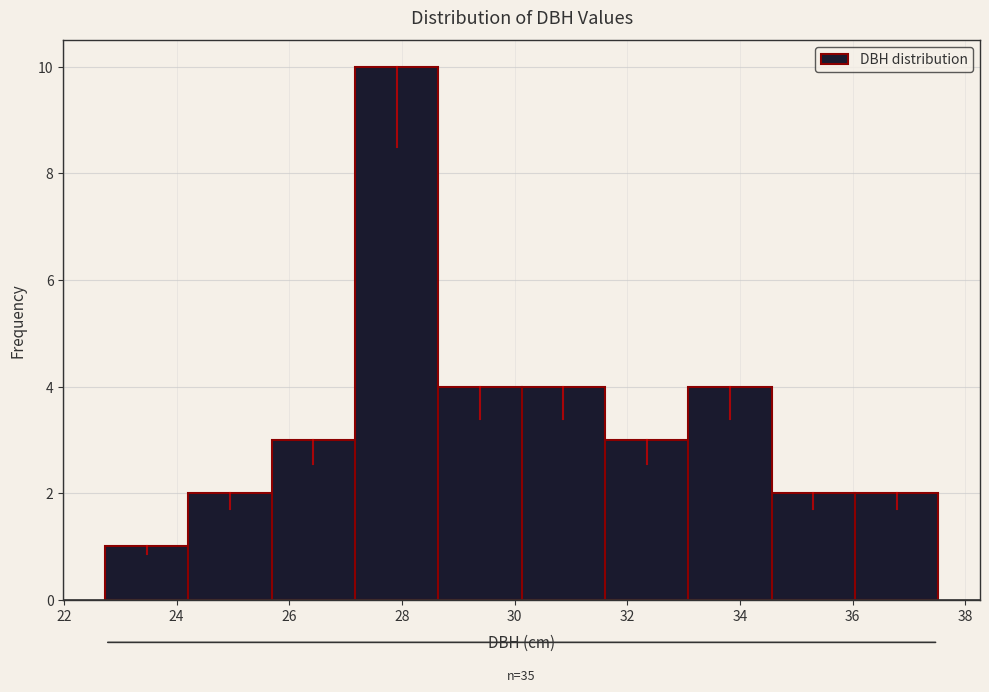

Over which range of the x-axis is the bar tallest?

27.2 to 28.6